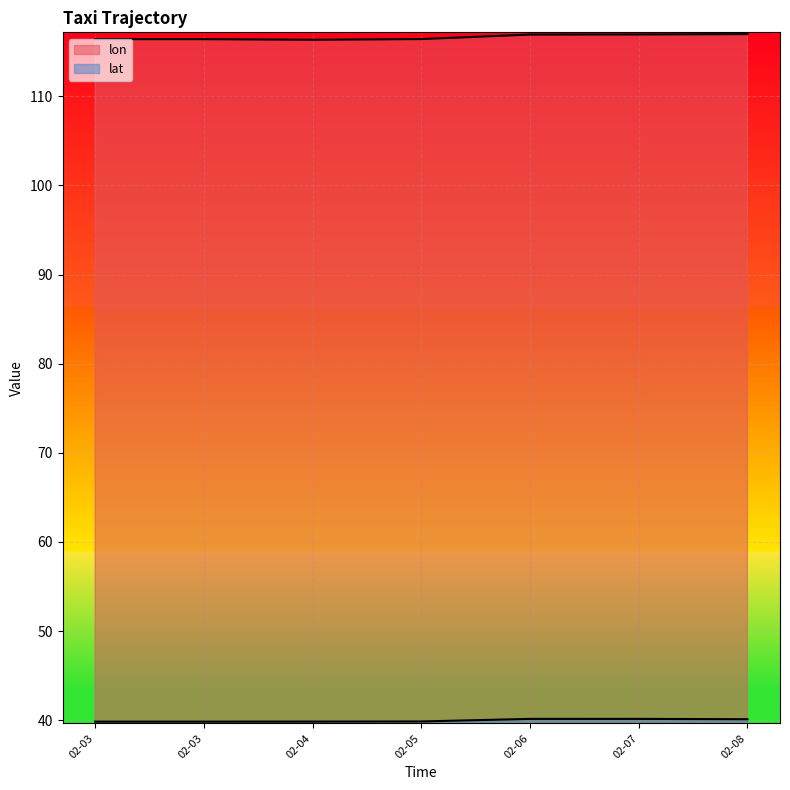

Reading left to right, transcribe all the data shown in this chart.

lon: 116.4	116.4	116.4	116.4	116.9	116.9	117.0
lat: 39.8	39.8	39.8	39.9	40.1	40.1	40.1